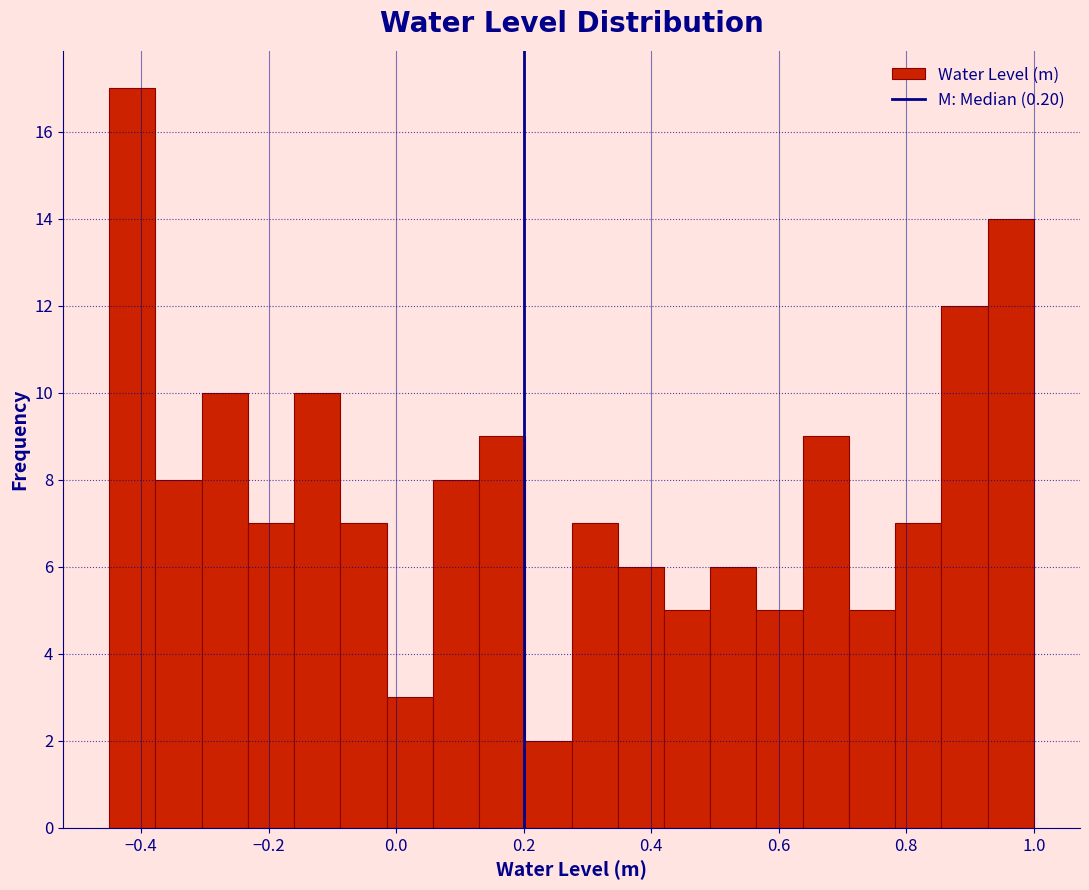

Around what value on the x-axis is the tallest bar? Give the approximate position of its centre, as read against the axis.

-0.42